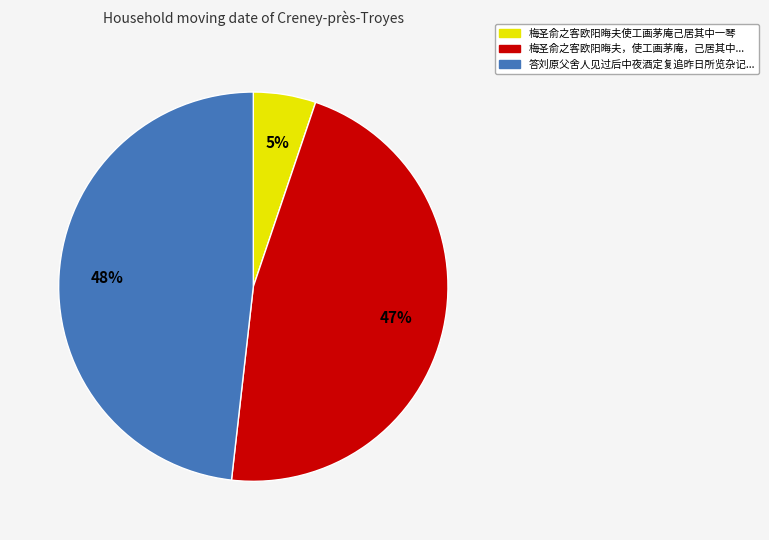

To the nearest percent, what is the difference between the largest and smallest slice percentages?

43%